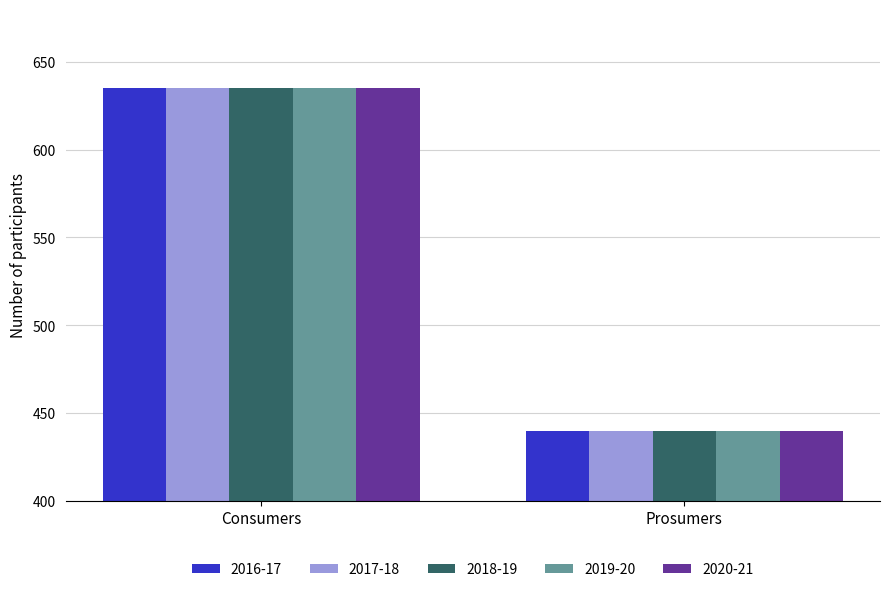

Reading right to left, list all the values displayed in this chart.

2016-17: 440	635
2017-18: 440	635
2018-19: 440	635
2019-20: 440	635
2020-21: 440	635